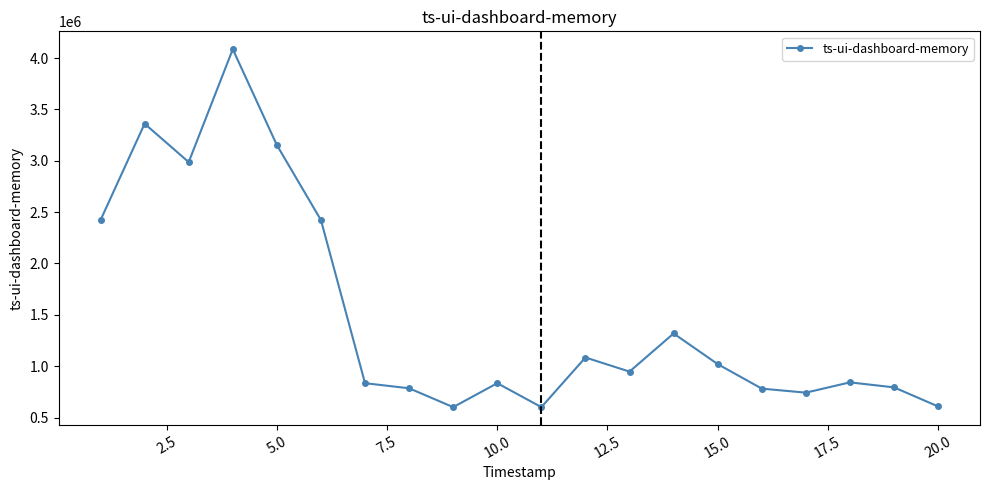

What is the value of the 8th point from the left?

785107.0